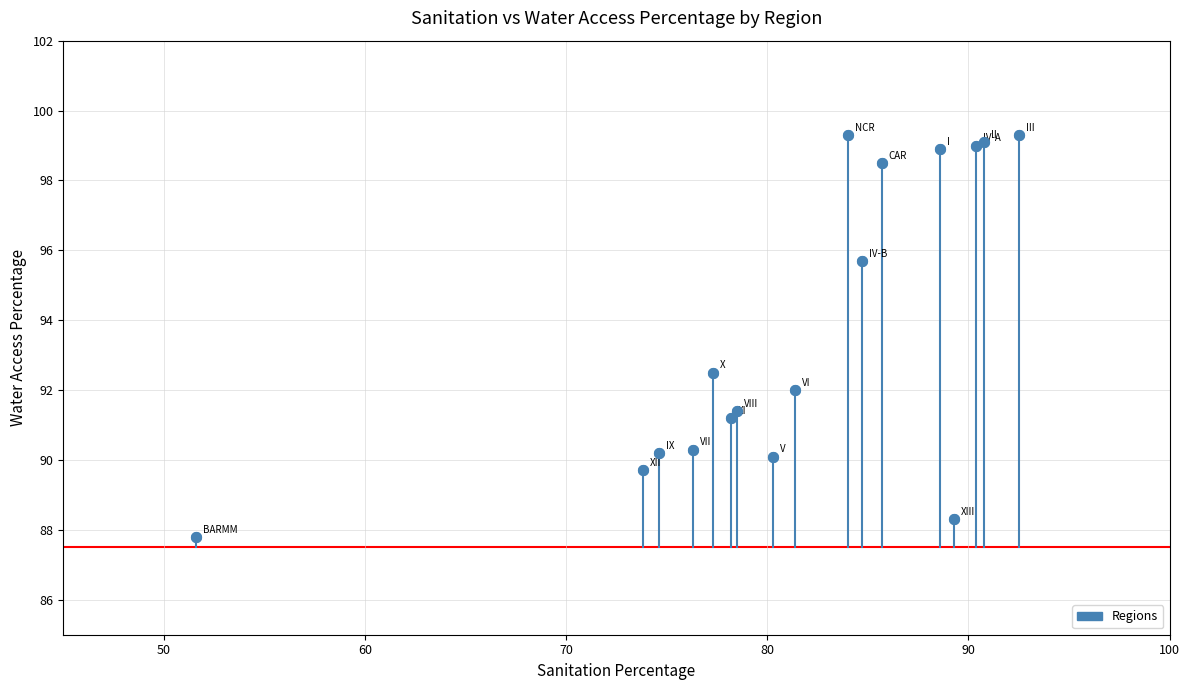

What Y value in the scatter plot is closest to 93?

92.5